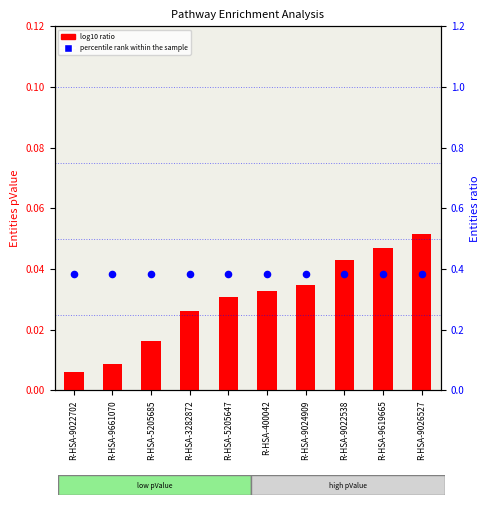

What are all the series names shown in the legend?

log10 ratio, percentile rank within the sample